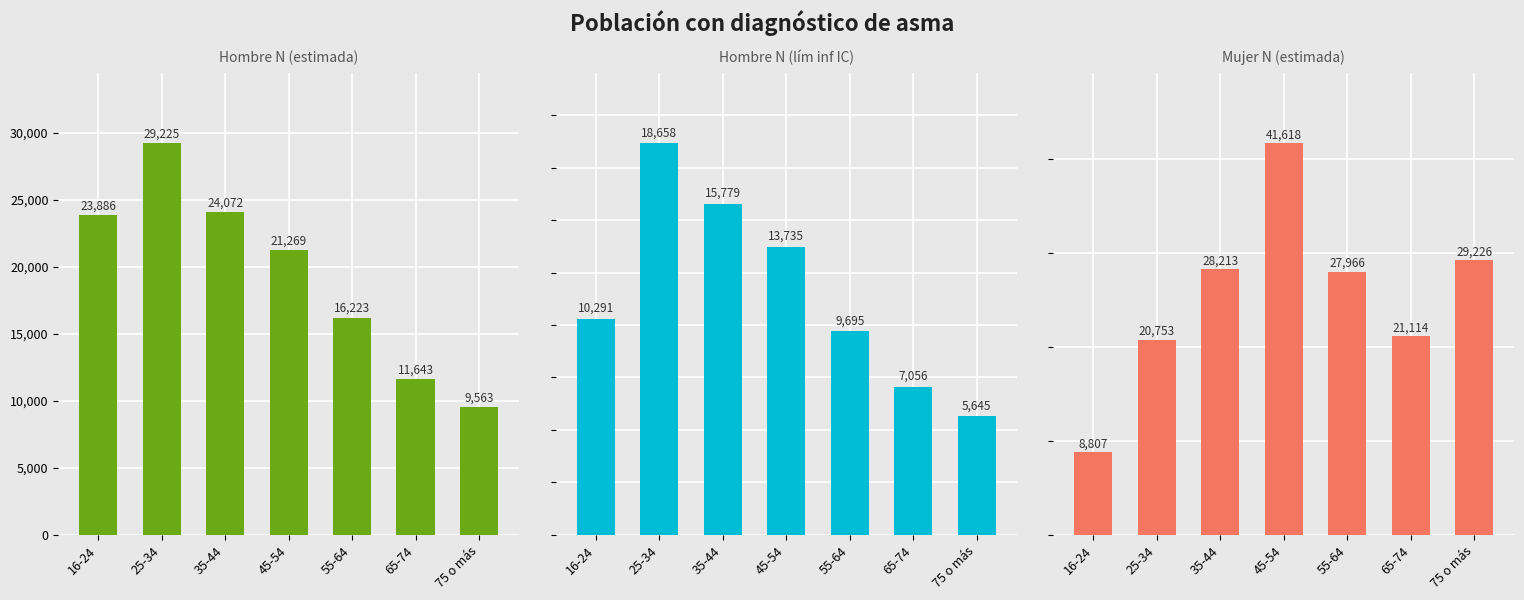

Where does the Hombre N (estimada) series first go above 21269?

16-24